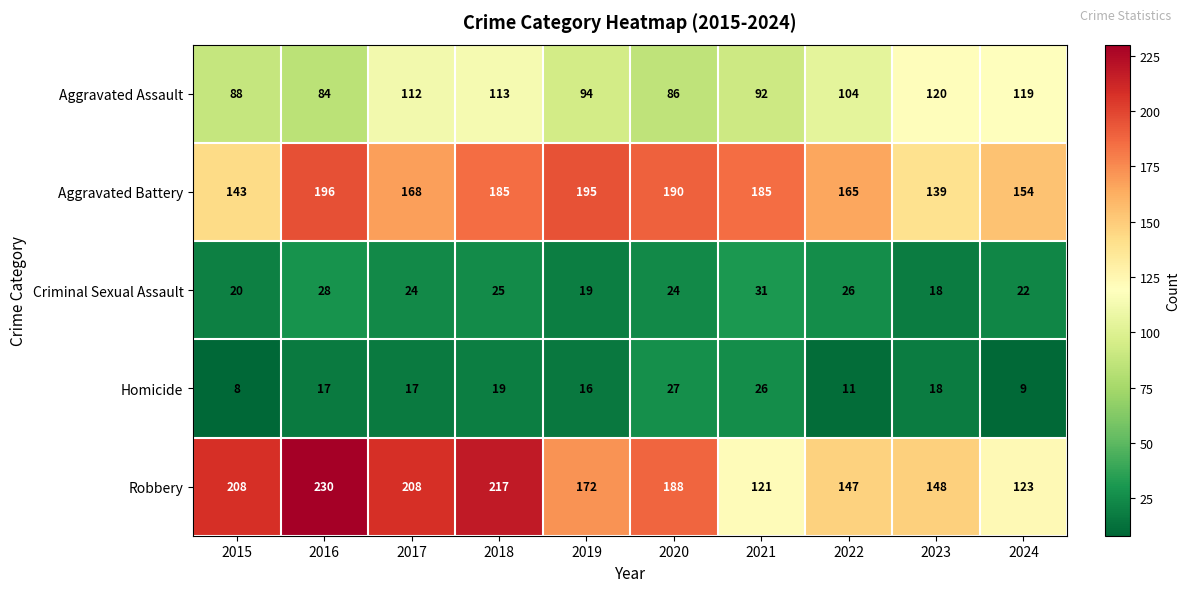

Rank the series at 2017 from lowest to highest value.

Homicide, Criminal Sexual Assault, Aggravated Assault, Aggravated Battery, Robbery